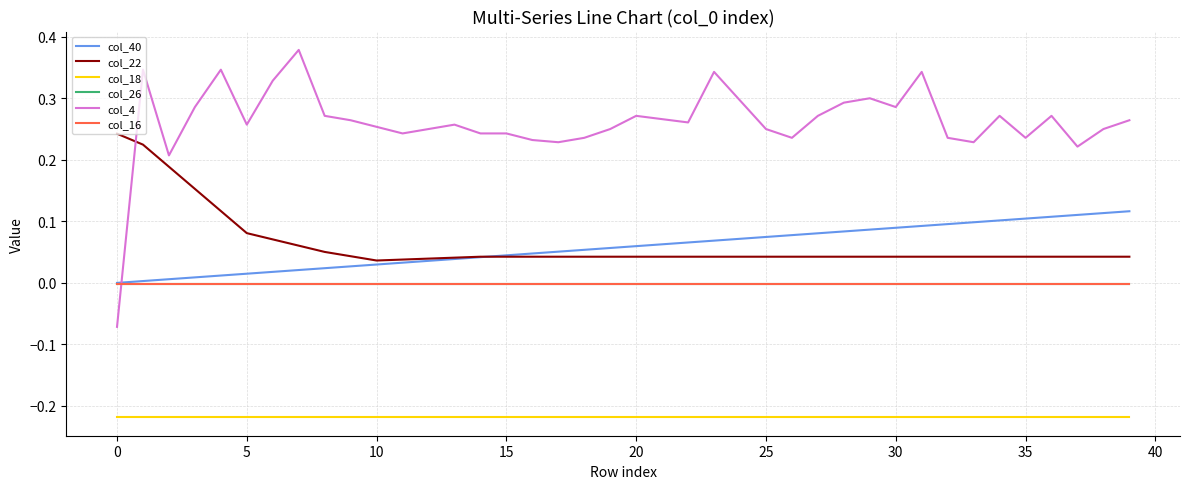

True or false: col_22 and col_26 cross at least once.

False